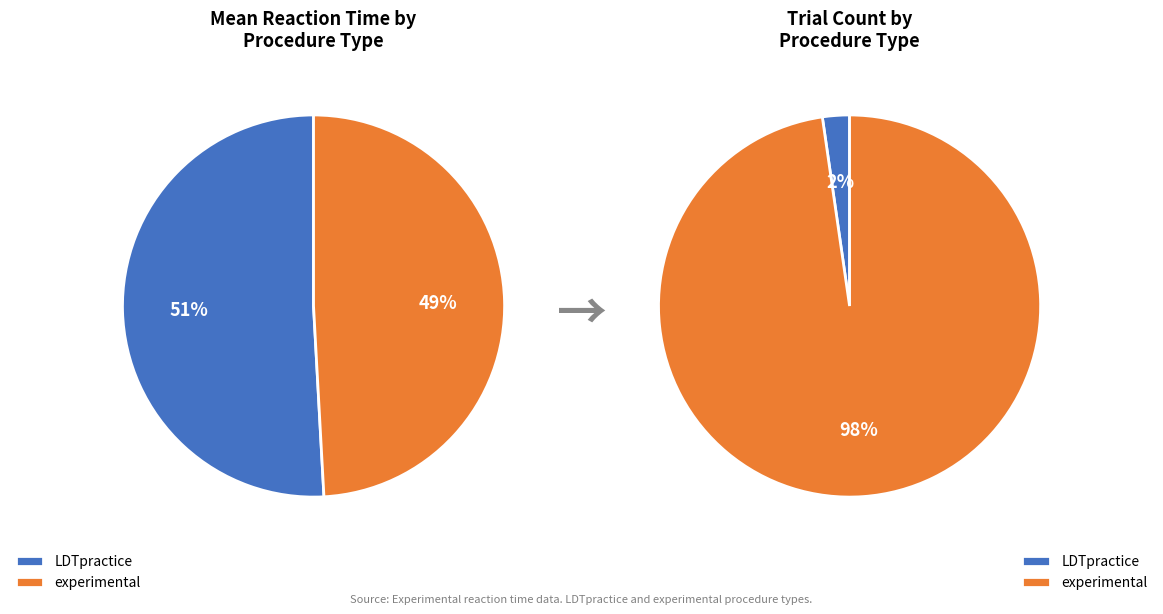

Rank the categories by value from highest to lowest.

LDTpractice, experimental